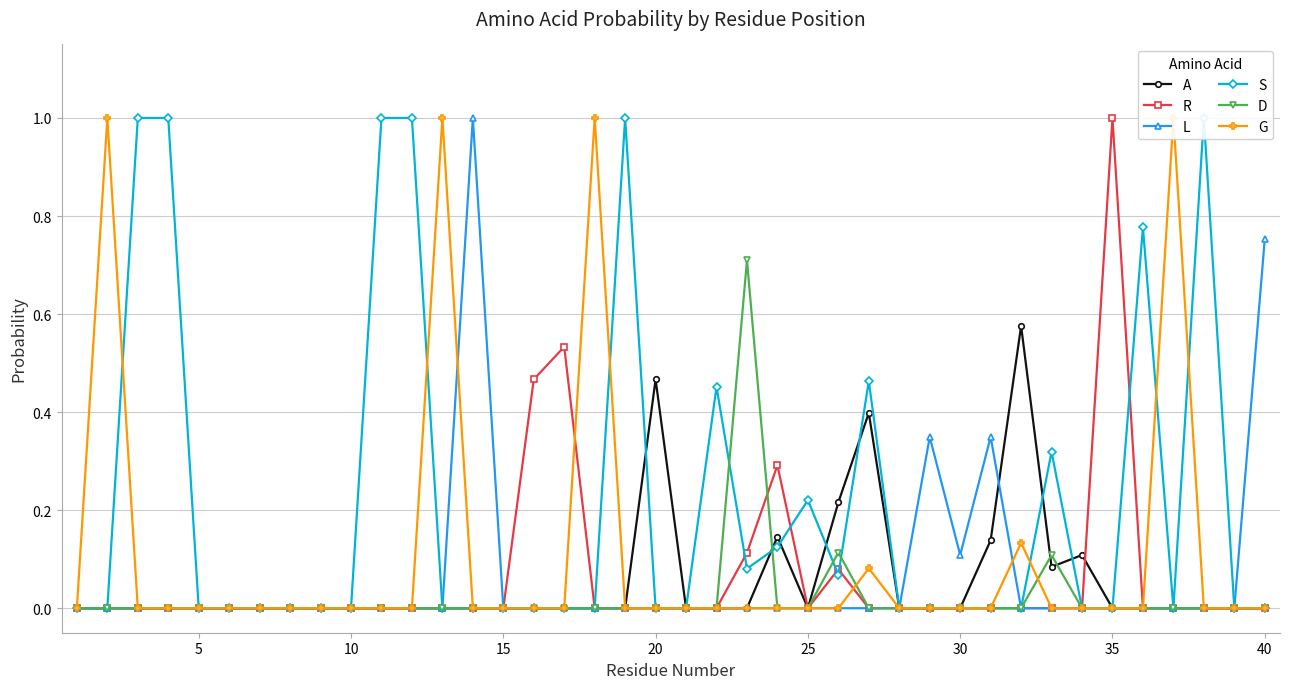

Which series has the largest total across all categories?

S